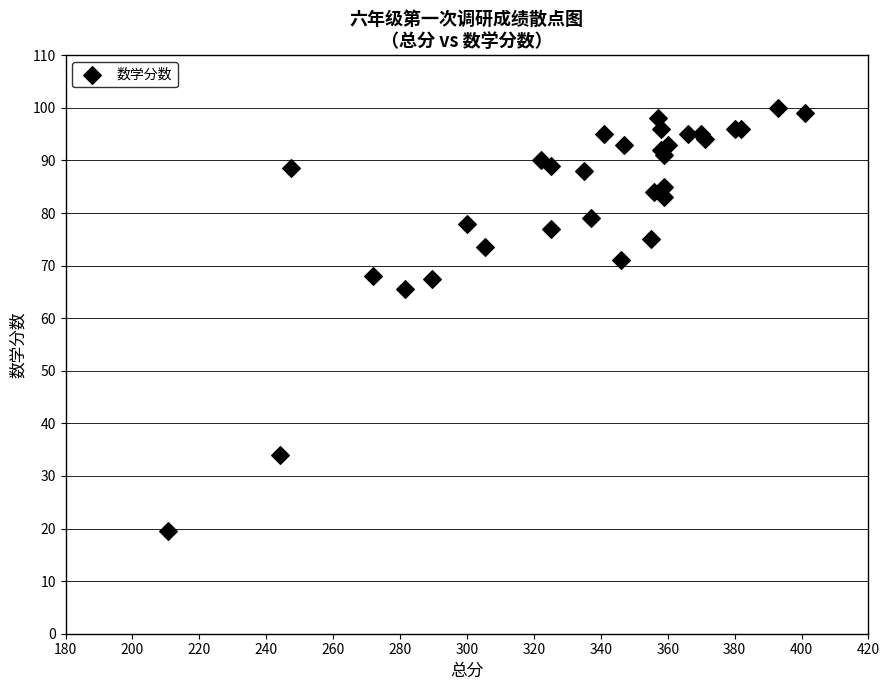

What Y value in the scatter plot is closest to 59?

65.5